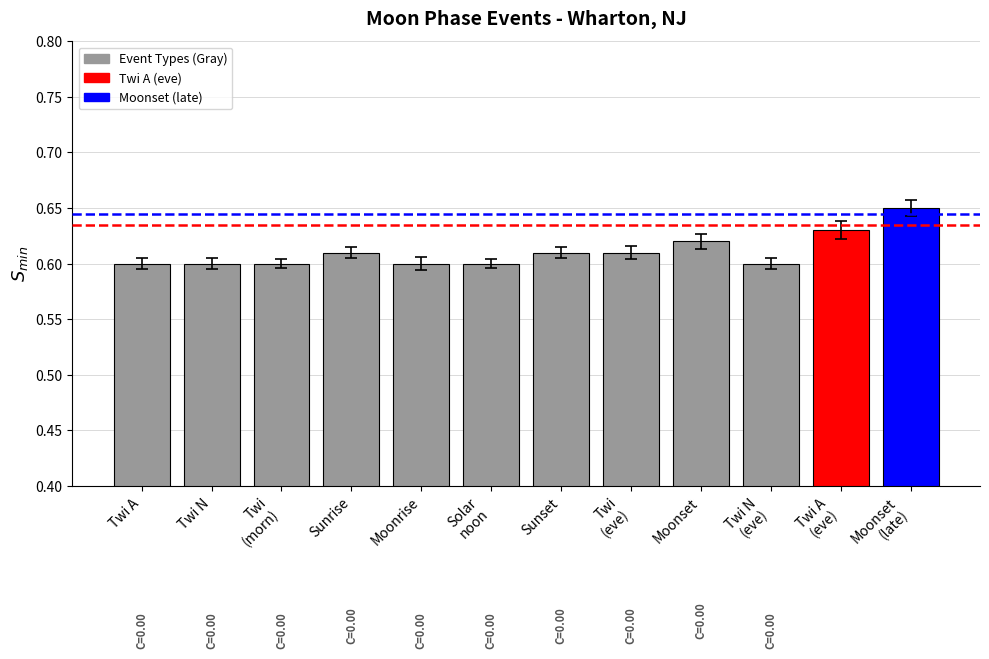

True or false: the data shows 0.6 at Sunset.

True